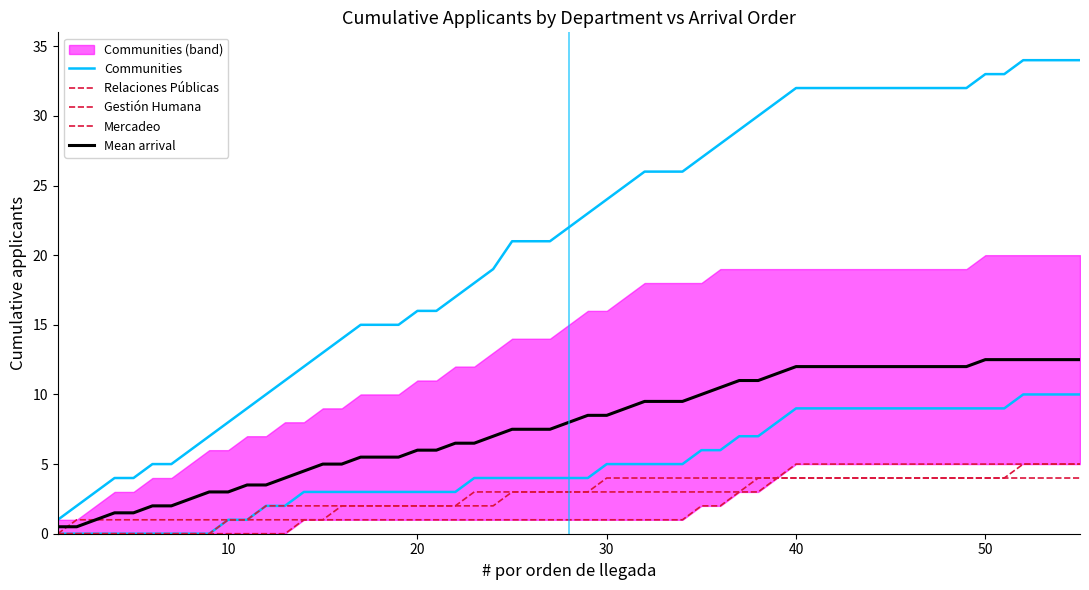

What is the total value across all series at 15?

29